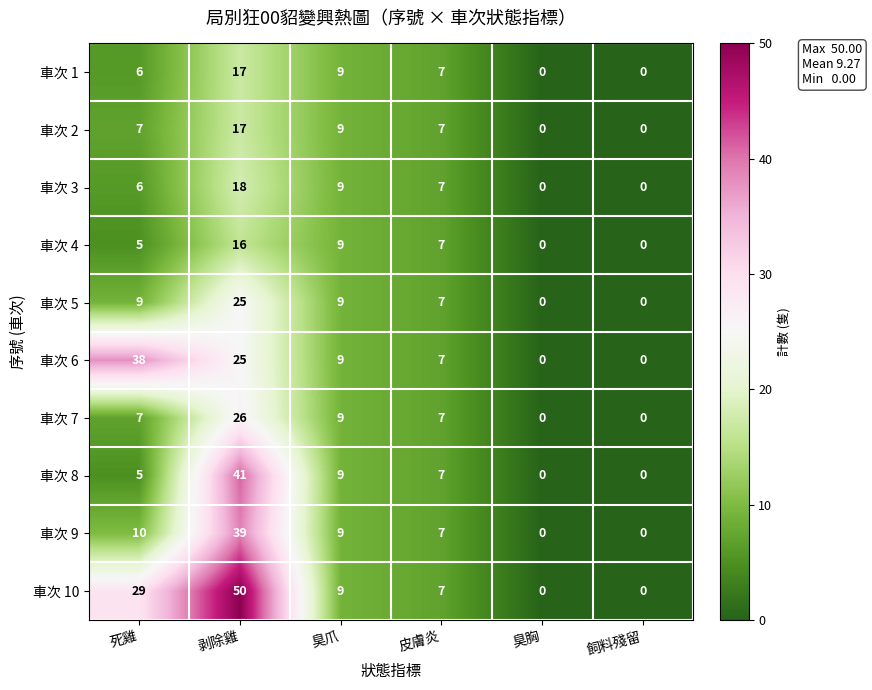

At which category is the sum across all series the highest?

剥除雞